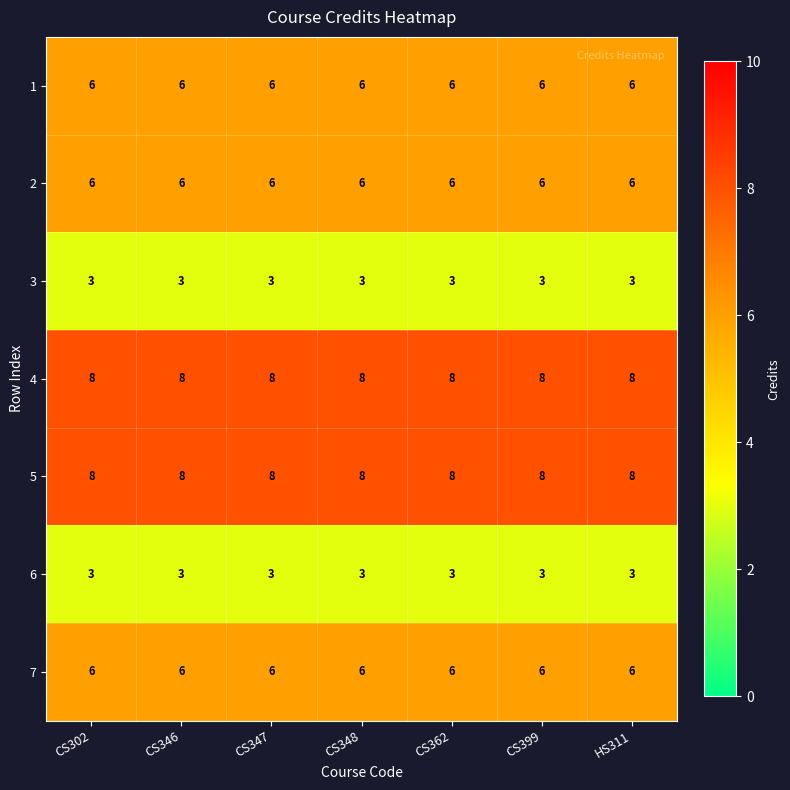

What is the maximum value shown in the chart?

8